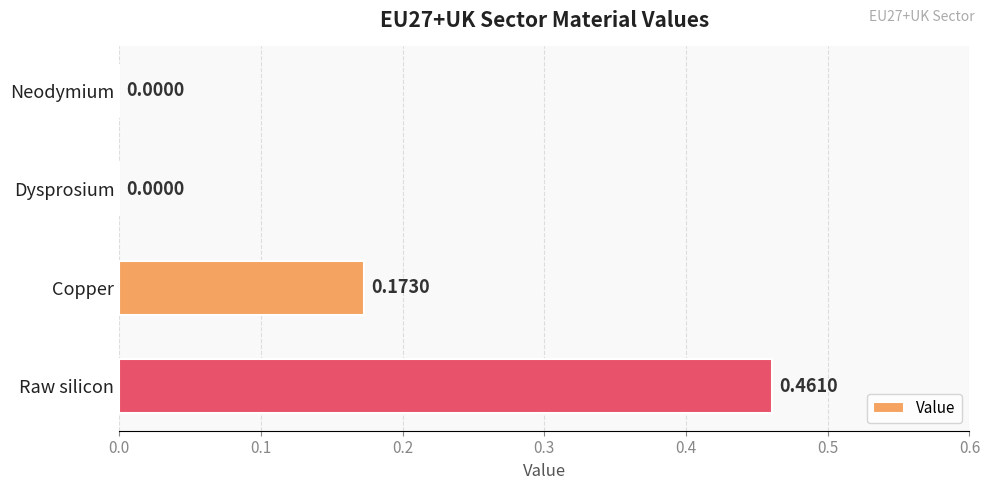

What is the change in value from Neodymium to Raw silicon?

+0.5